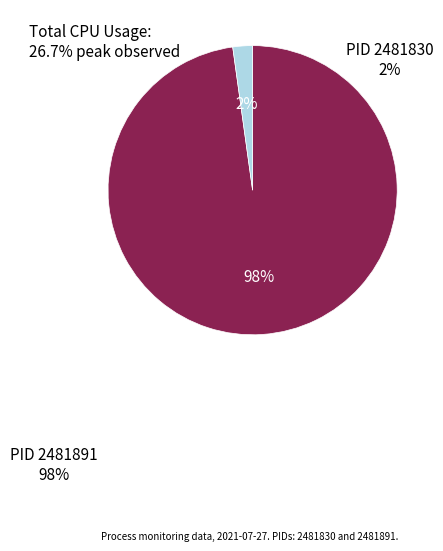

How many slices are in this pie chart?

2